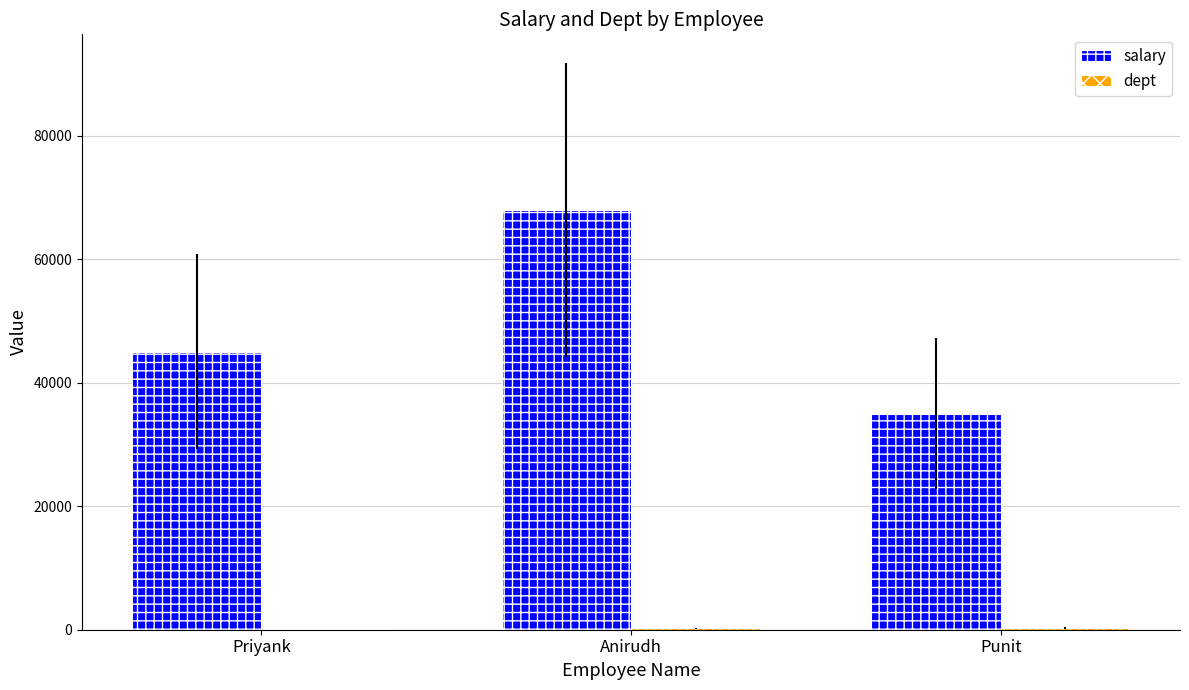

How many data points does each series have?

3